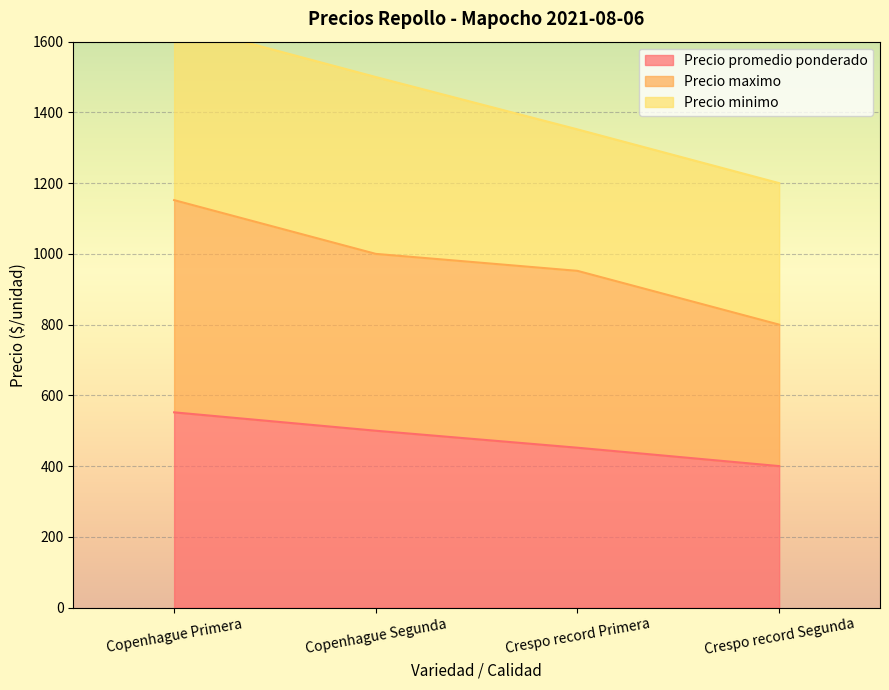

Is the value of Precio promedio ponderado at Crespo record Segunda greater than the value of Precio maximo at Copenhague Segunda?

No